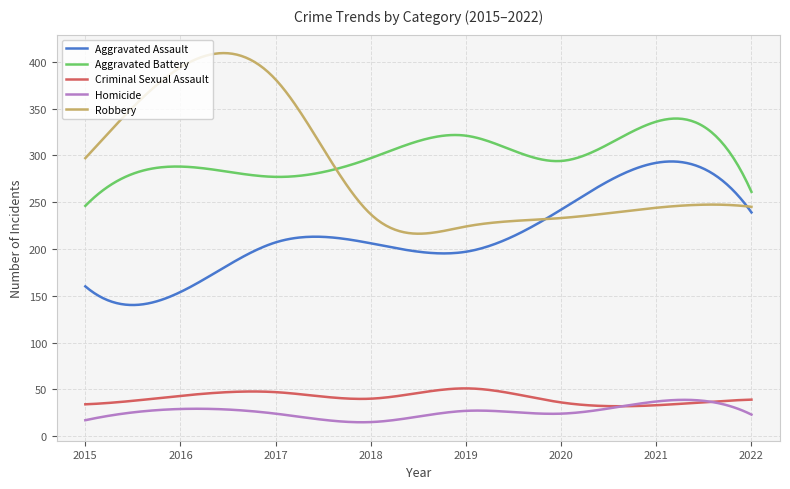

Which series has the widest spread of values?

Robbery